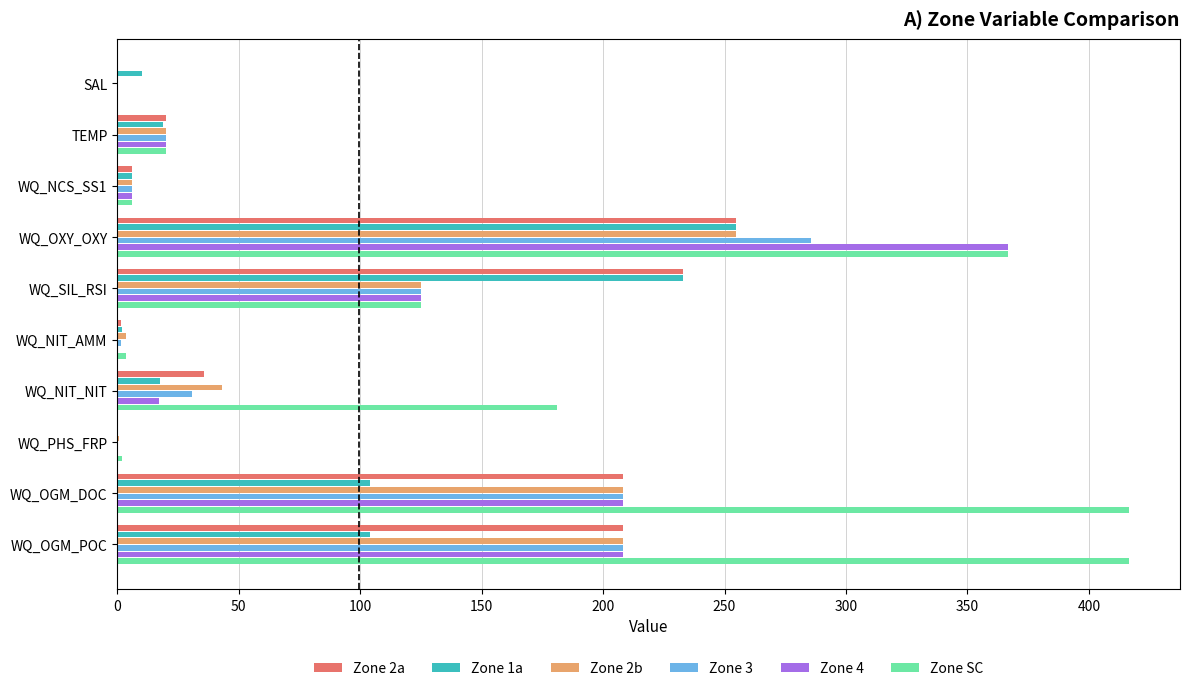

Is it true that Zone 1a equals 10.0 at SAL?

True